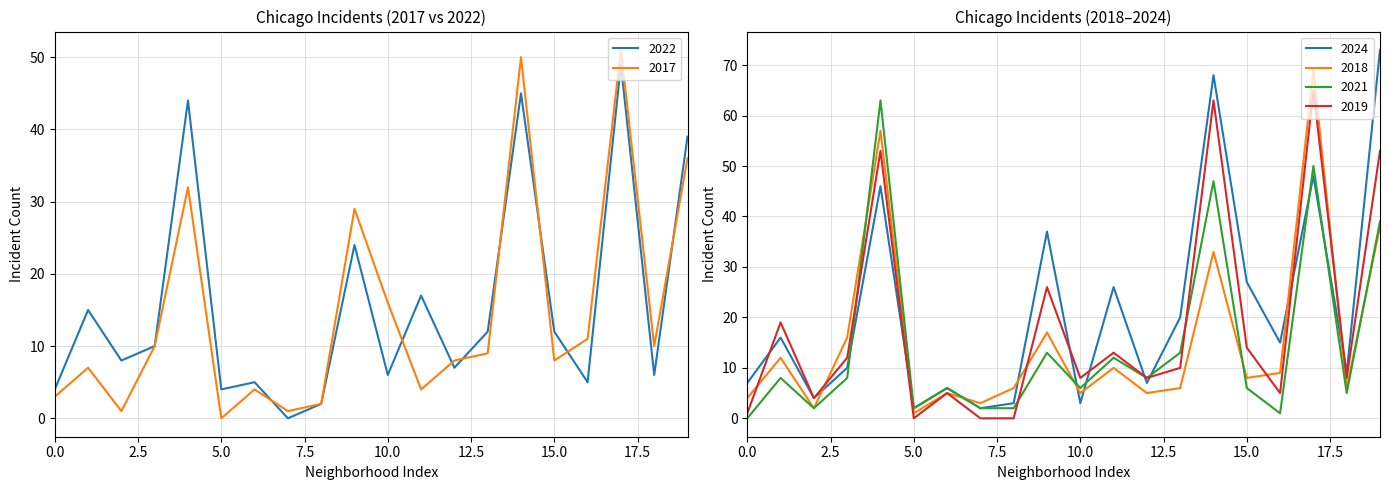

After their last crossing, which series has the higher values: 2022 or 2017?

2022